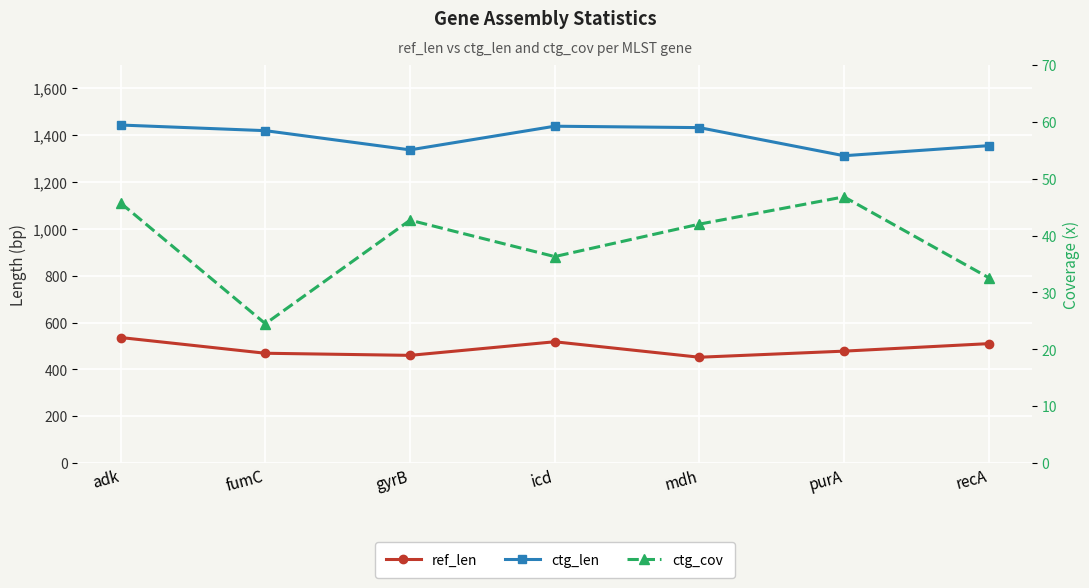

What is the difference between the second highest and second lowest values in the ctg_len series?

101.0